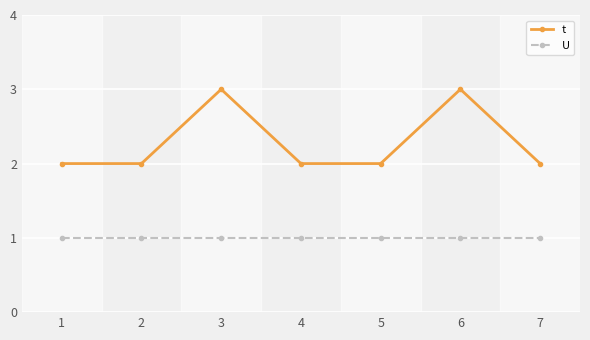

What is the average value of the t series?

2